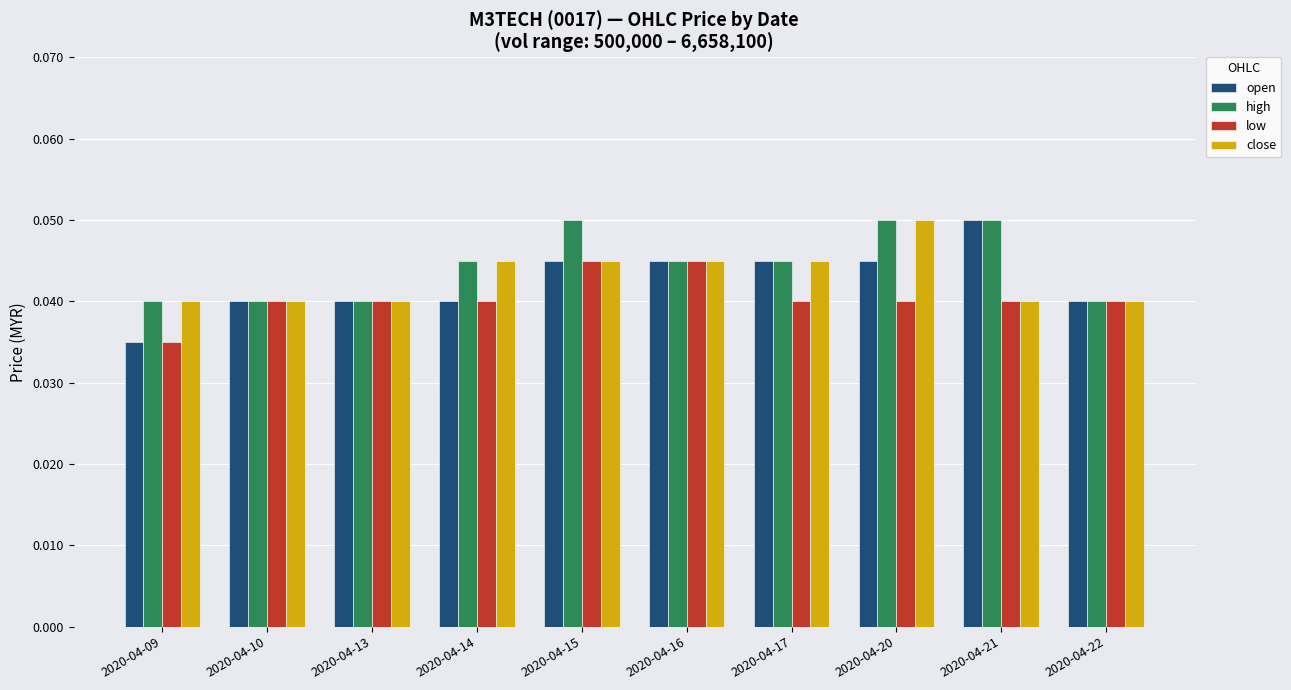

True or false: close has a value of 0.1 at 2020-04-22.

False